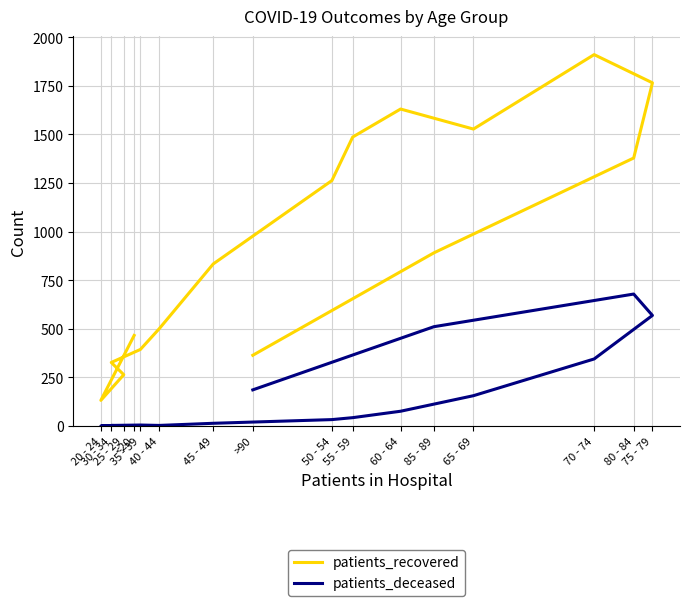

Is the value of patients_recovered at 45 - 49 greater than the value of patients_deceased at 40 - 44?

Yes